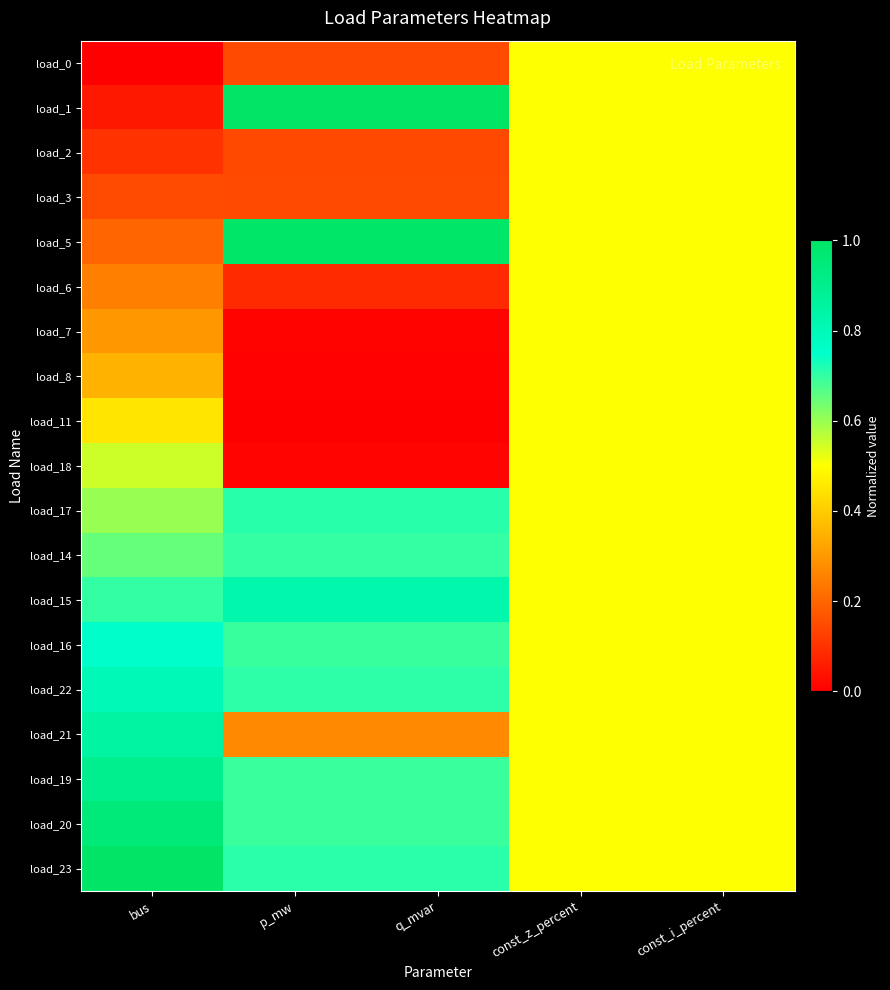

Reading left to right, list all the values displayed in this chart.

load_0: bus=0.0	p_mw=0.1	q_mvar=0.1	const_z_percent=0.5	const_i_percent=0.5
load_1: bus=0.1	p_mw=1.0	q_mvar=1.0	const_z_percent=0.5	const_i_percent=0.5
load_2: bus=0.1	p_mw=0.1	q_mvar=0.1	const_z_percent=0.5	const_i_percent=0.5
load_3: bus=0.1	p_mw=0.1	q_mvar=0.1	const_z_percent=0.5	const_i_percent=0.5
load_5: bus=0.2	p_mw=1.0	q_mvar=1.0	const_z_percent=0.5	const_i_percent=0.5
load_6: bus=0.2	p_mw=0.1	q_mvar=0.1	const_z_percent=0.5	const_i_percent=0.5
load_7: bus=0.3	p_mw=0.0	q_mvar=0.0	const_z_percent=0.5	const_i_percent=0.5
load_8: bus=0.3	p_mw=0.0	q_mvar=0.0	const_z_percent=0.5	const_i_percent=0.5
load_11: bus=0.5	p_mw=0.0	q_mvar=0.0	const_z_percent=0.5	const_i_percent=0.5
load_18: bus=0.6	p_mw=0.0	q_mvar=0.0	const_z_percent=0.5	const_i_percent=0.5
load_17: bus=0.6	p_mw=0.7	q_mvar=0.7	const_z_percent=0.5	const_i_percent=0.5
load_14: bus=0.7	p_mw=0.7	q_mvar=0.7	const_z_percent=0.5	const_i_percent=0.5
load_15: bus=0.7	p_mw=0.8	q_mvar=0.8	const_z_percent=0.5	const_i_percent=0.5
load_16: bus=0.8	p_mw=0.7	q_mvar=0.7	const_z_percent=0.5	const_i_percent=0.5
load_22: bus=0.8	p_mw=0.7	q_mvar=0.7	const_z_percent=0.5	const_i_percent=0.5
load_21: bus=0.8	p_mw=0.3	q_mvar=0.3	const_z_percent=0.5	const_i_percent=0.5
load_19: bus=0.9	p_mw=0.7	q_mvar=0.7	const_z_percent=0.5	const_i_percent=0.5
load_20: bus=0.9	p_mw=0.7	q_mvar=0.7	const_z_percent=0.5	const_i_percent=0.5
load_23: bus=1.0	p_mw=0.7	q_mvar=0.7	const_z_percent=0.5	const_i_percent=0.5